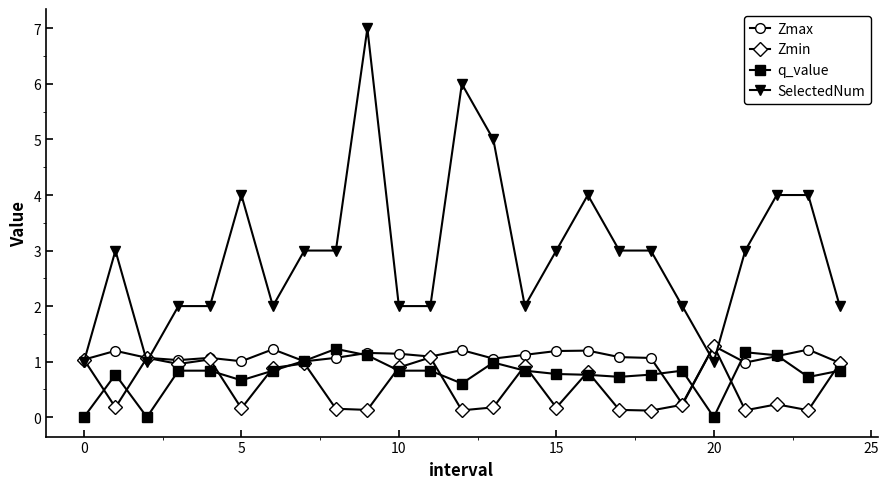

What is the greatest value displayed?

7.0